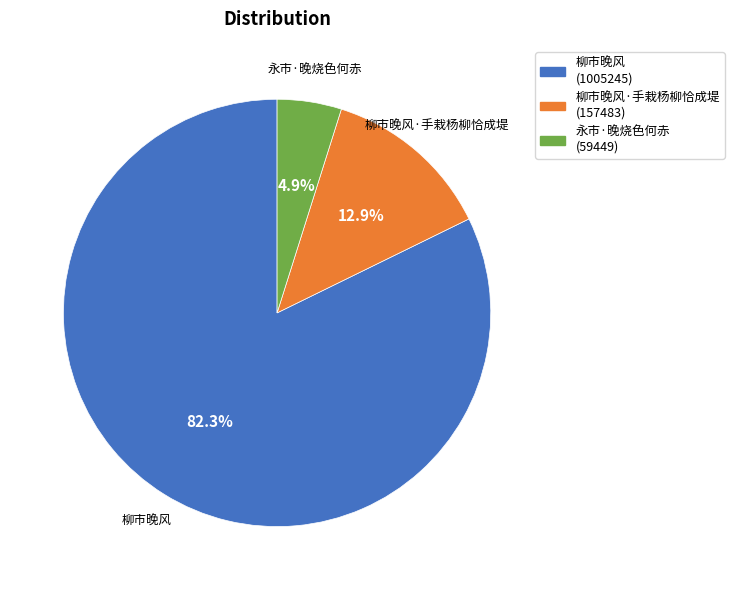

Is there a majority slice in this chart?

Yes